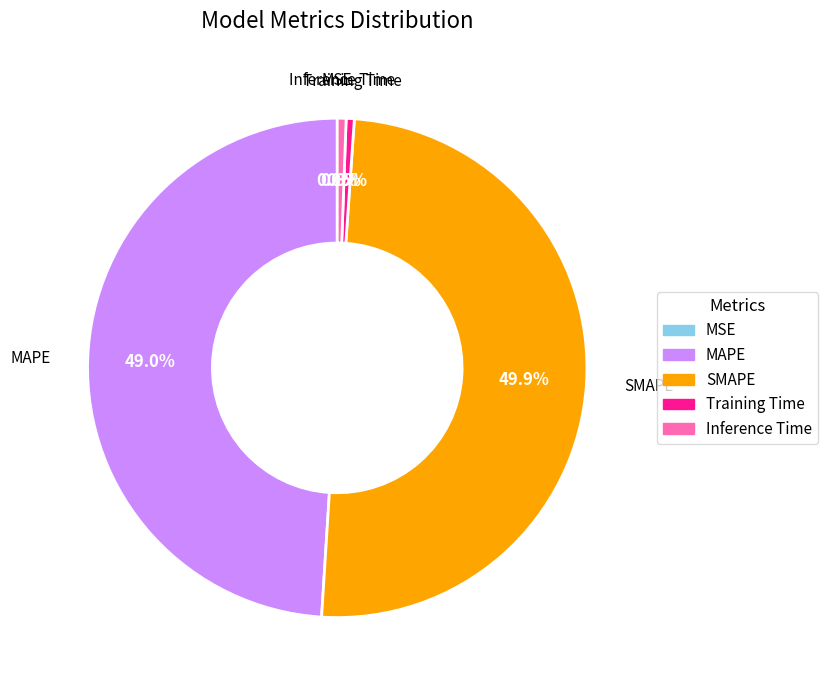

To the nearest percent, what is the difference between the Inference Time and SMAPE slice percentages?

49%